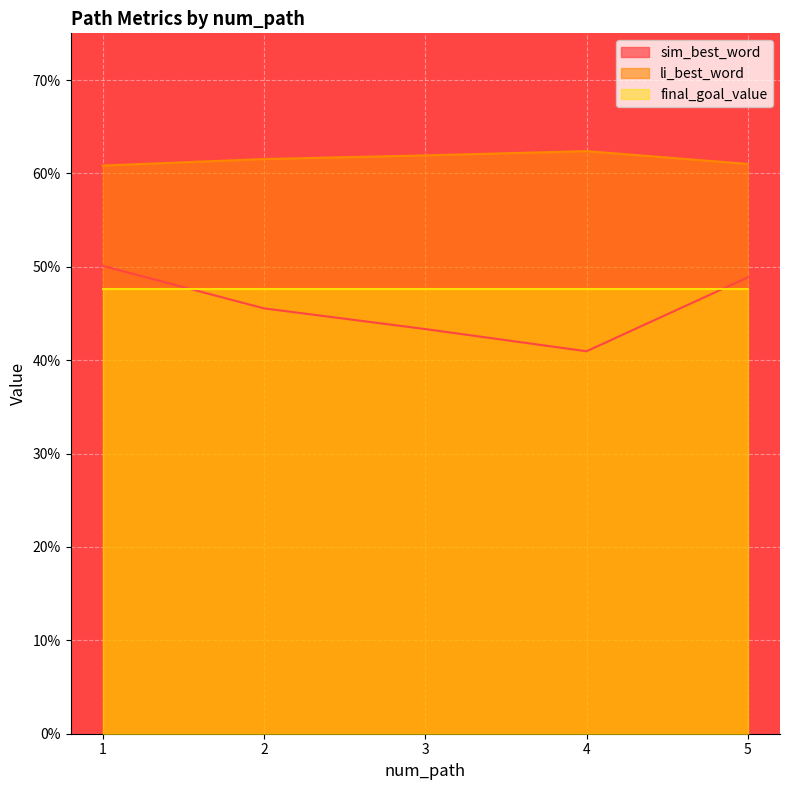

How many interior local peaks does the li_best_word series have?

1